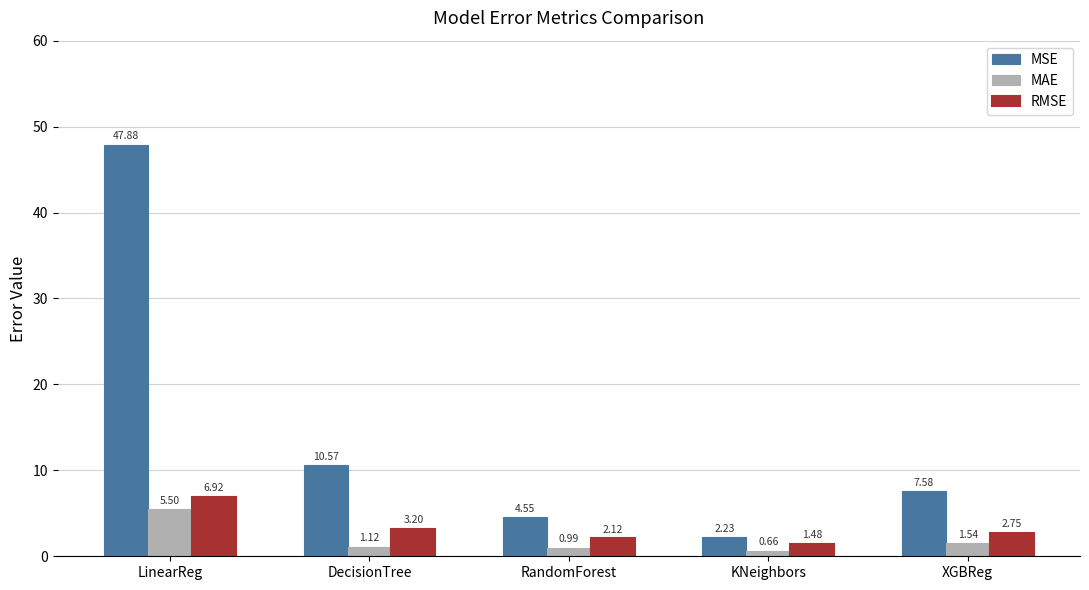

At which label does RMSE reach its minimum?

KNeighbors